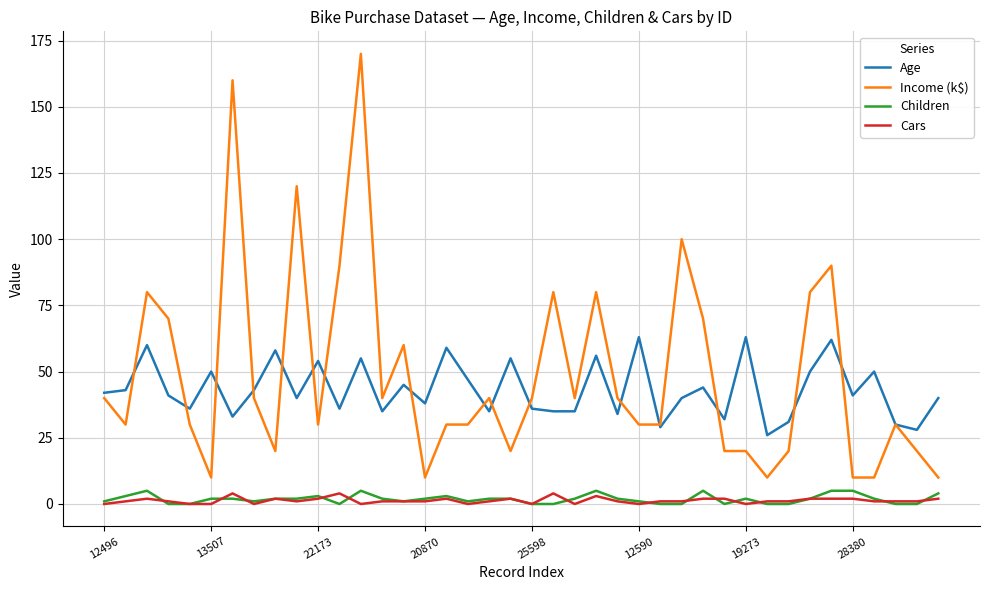

True or false: Children and Income (k$) cross at least once.

False